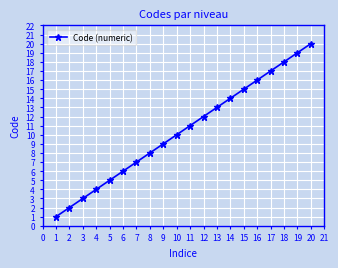

How many categories are shown in the chart?

20